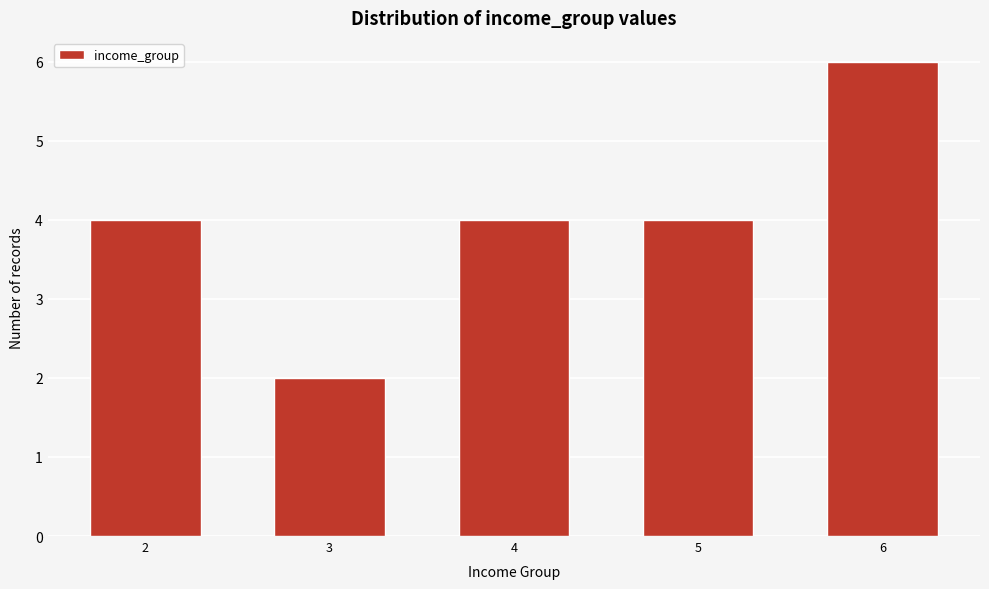

Reading right to left, what are all the values shown in this chart?

6=6	5=4	4=4	3=2	2=4